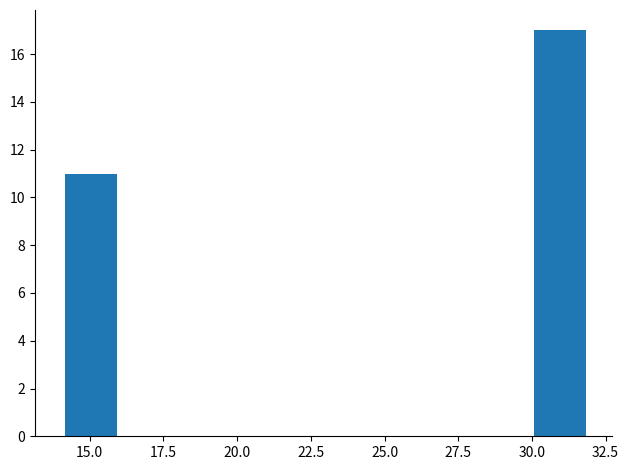

Around what value on the x-axis is the tallest bar? Give the approximate position of its centre, as read against the axis.

31.0